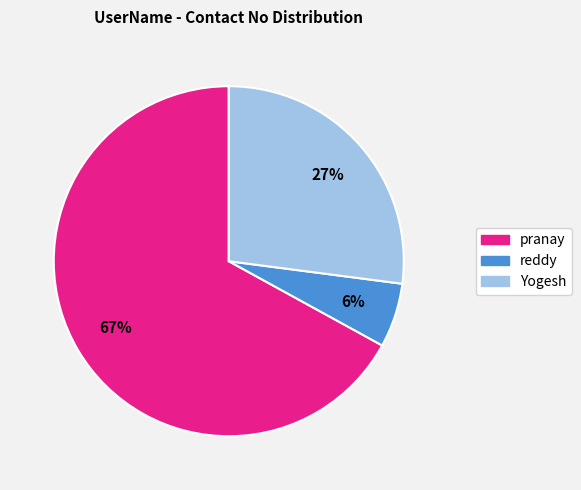

Which has a higher value, Yogesh or pranay?

pranay